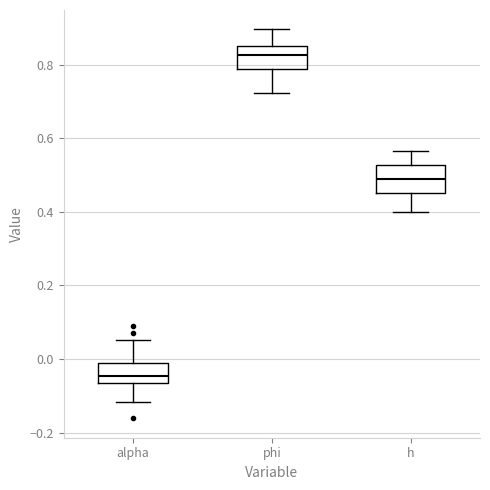

Where is the upper edge of the box for h on the y-axis? The values are not printed on the chart, so give them approximately, as read against the axis.

0.52